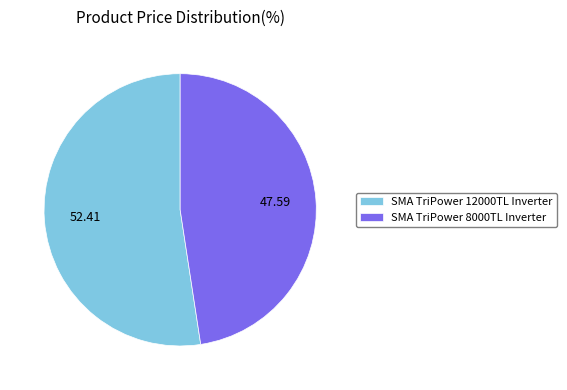

Approximately how many times larger is the value at SMA TriPower 12000TL Inverter compared to SMA TriPower 8000TL Inverter?

1.1